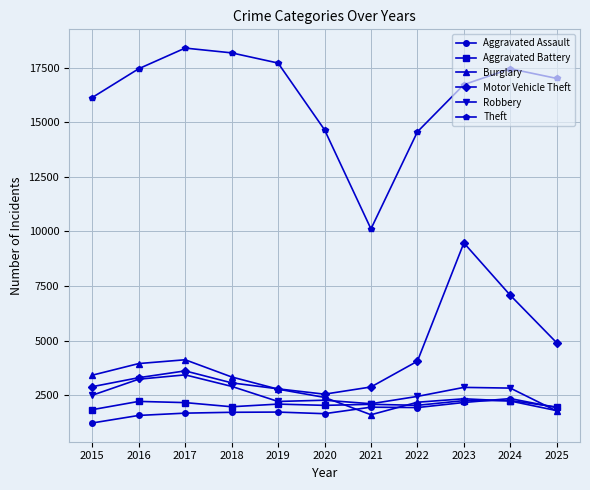

True or false: Theft and Robbery intersect in this chart.

False